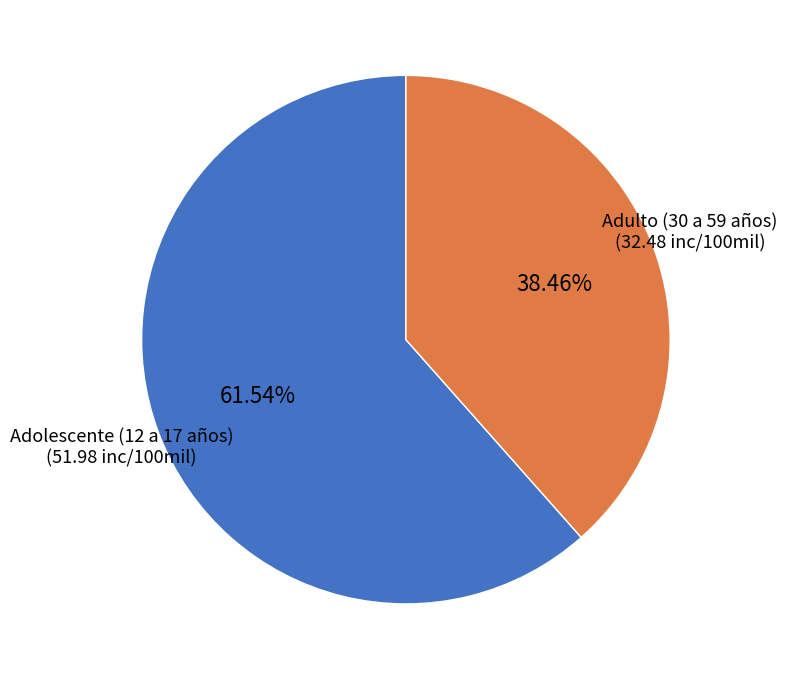

Does any single category account for the majority?

Yes